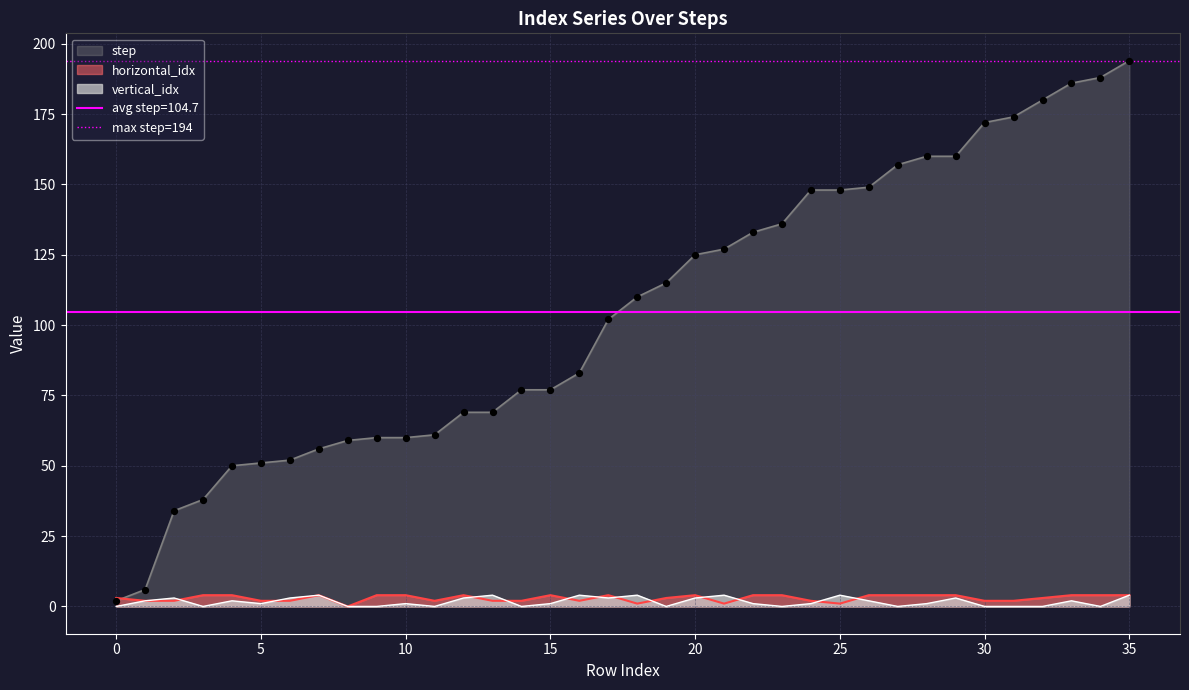

Which series contains the lowest Y value?

vertical_idx